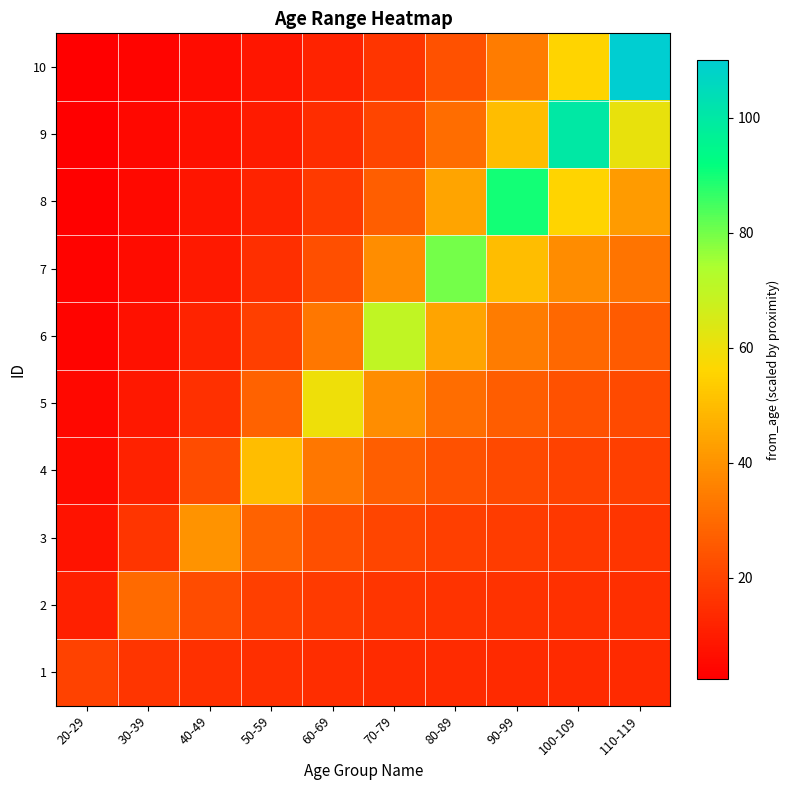

Reading right to left, transcribe all the data shown in this chart.

1: 110-119=13.4	100-109=13.5	90-99=13.6	80-89=13.8	70-79=14.0	60-69=14.3	50-59=14.7	40-49=15.4	30-39=16.7	20-29=20.0
2: 110-119=14.9	100-109=15.2	90-99=15.5	80-89=16.0	70-79=16.7	60-69=17.6	50-59=19.2	40-49=22.2	30-39=30.0	20-29=11.1
3: 110-119=16.7	100-109=17.2	90-99=18.0	80-89=19.0	70-79=20.6	60-69=23.1	50-59=27.8	40-49=40.0	30-39=16.7	20-29=7.7
4: 110-119=19.0	100-109=20.0	90-99=21.4	80-89=23.5	70-79=26.9	60-69=33.3	50-59=50.0	40-49=22.2	30-39=11.5	20-29=5.9
5: 110-119=22.0	100-109=23.8	90-99=26.5	80-89=30.8	70-79=38.9	60-69=60.0	50-59=27.8	40-49=15.4	30-39=8.8	20-29=4.8
6: 110-119=26.2	100-109=29.4	90-99=34.6	80-89=44.4	70-79=70.0	60-69=33.3	50-59=19.2	40-49=11.8	30-39=7.1	20-29=4.0
7: 110-119=32.4	100-109=38.5	90-99=50.0	80-89=80.0	70-79=38.9	60-69=23.1	50-59=14.7	40-49=9.5	30-39=6.0	20-29=3.4
8: 110-119=42.3	100-109=55.6	90-99=90.0	80-89=44.4	70-79=26.9	60-69=17.6	50-59=11.9	40-49=8.0	30-39=5.2	20-29=3.0
9: 110-119=61.1	100-109=100.0	90-99=50.0	80-89=30.8	70-79=20.6	60-69=14.3	50-59=10.0	40-49=6.9	30-39=4.5	20-29=2.7
10: 110-119=110.0	100-109=55.6	90-99=34.6	80-89=23.5	70-79=16.7	60-69=12.0	50-59=8.6	40-49=6.1	30-39=4.1	20-29=2.4